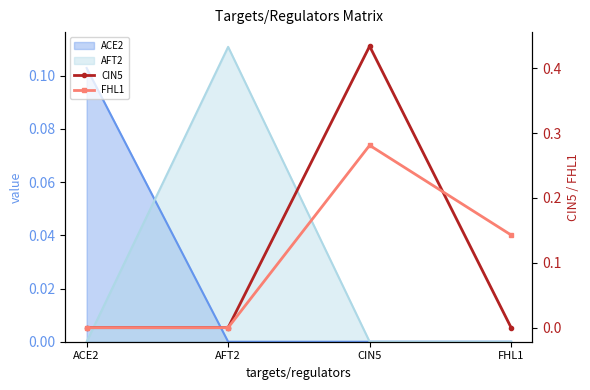

True or false: CIN5 has more than 1 points higher than both neighbors.

False